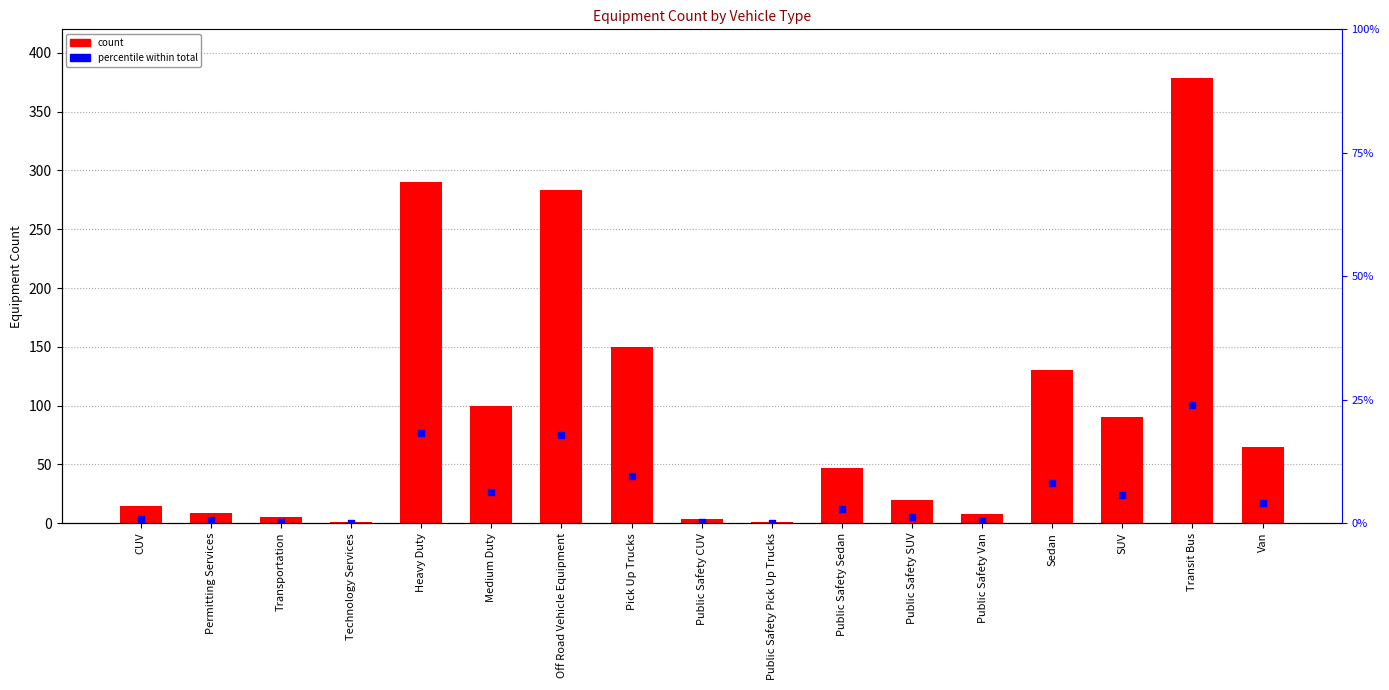

At how many categories does at least one series exceed 368?

1